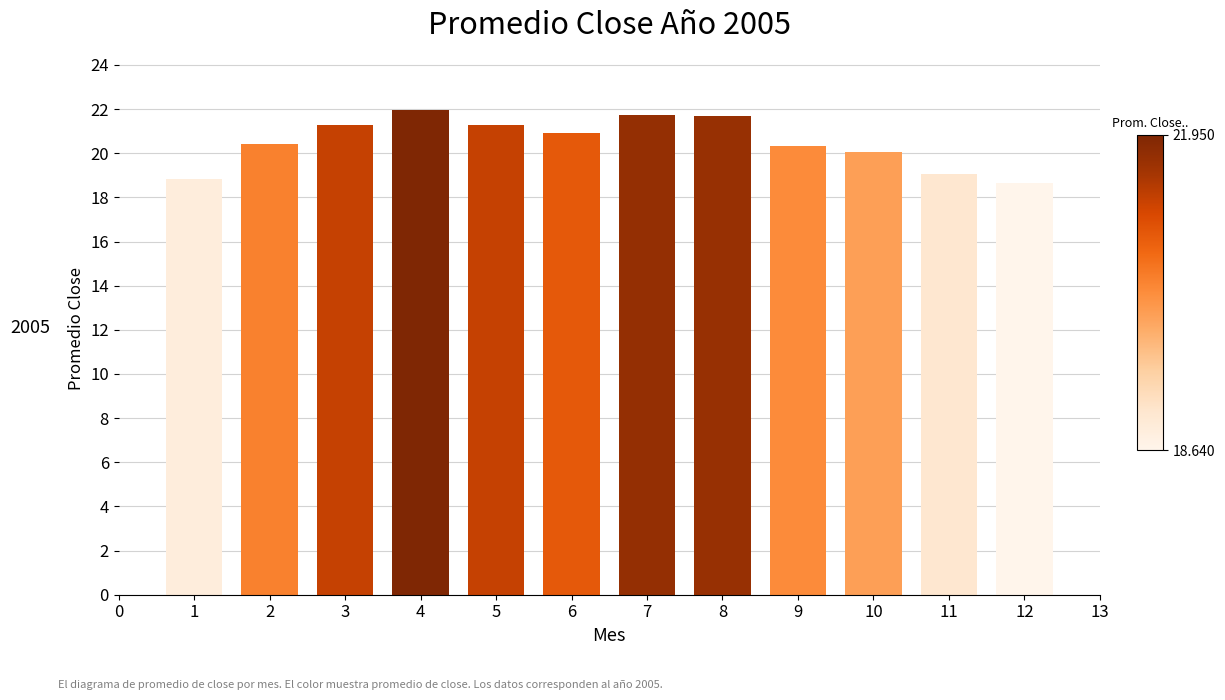

What is the sum of all values?

246.2